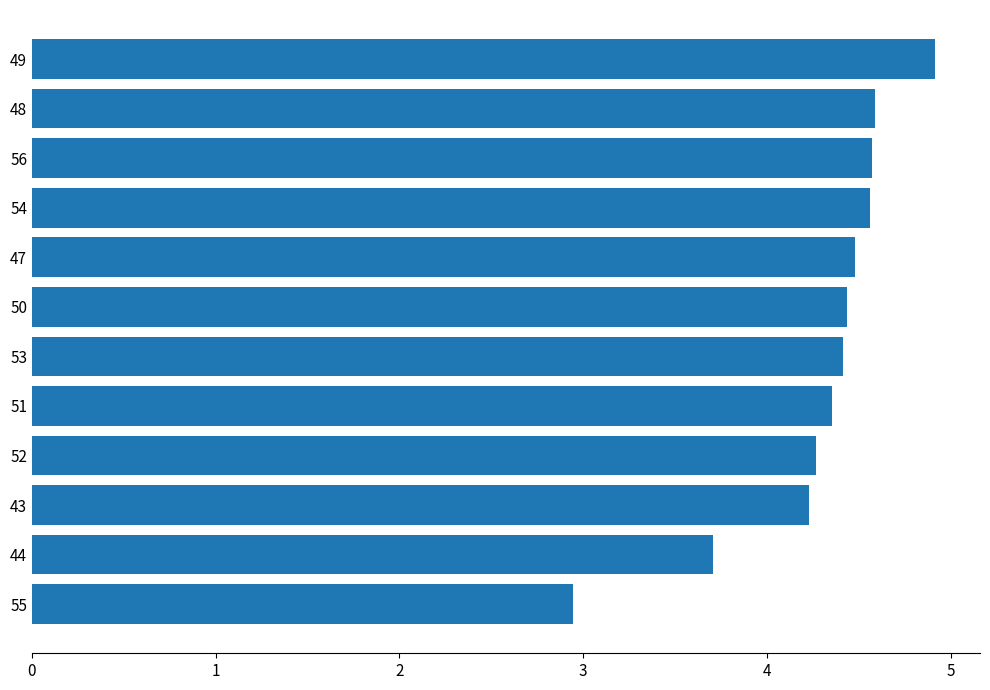

Reading bottom to top, extract all data points from this chart.

55=2.9	44=3.7	43=4.2	52=4.3	51=4.4	53=4.4	50=4.4	47=4.5	54=4.6	56=4.6	48=4.6	49=4.9